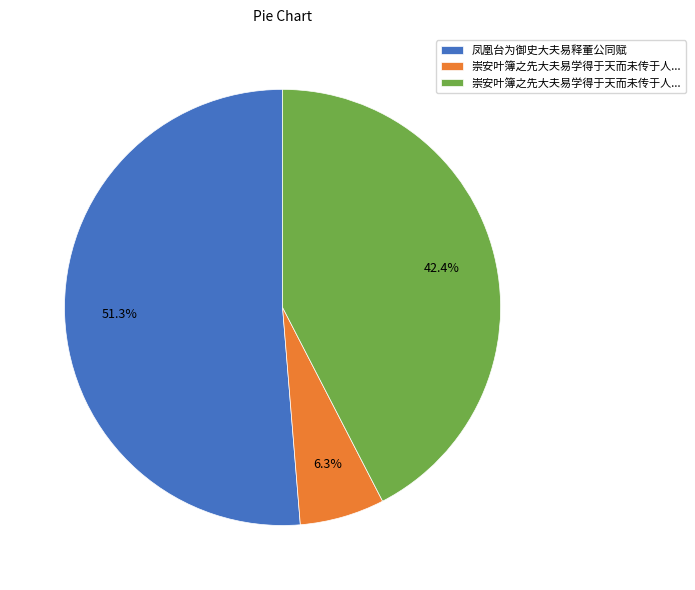

How many slices are in this pie chart?

3